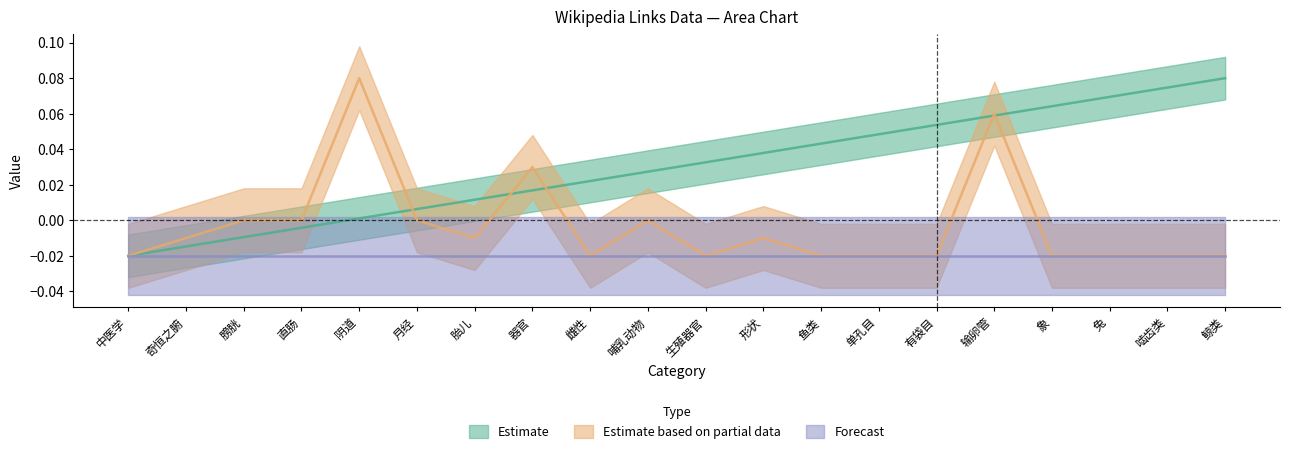

What is the label of the 18th point from the right?

膀胱